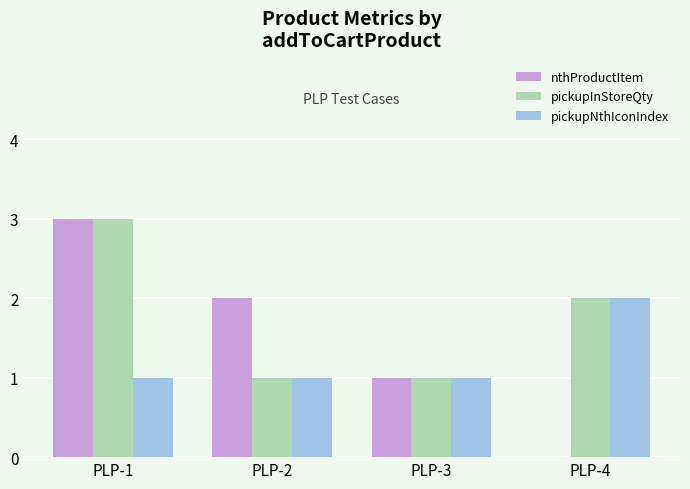

What is the sum of the pickupInStoreQty values at PLP-2 and PLP-1?

4